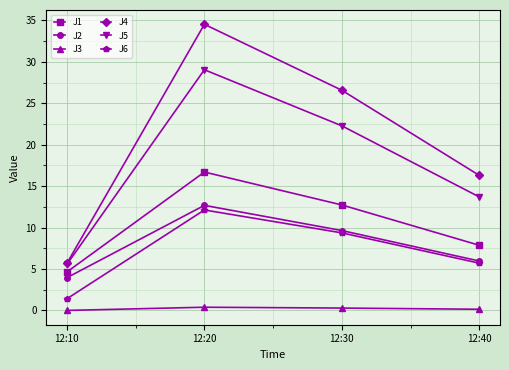

Is the value of J1 at 12:20 greater than the value of J4 at 12:20?

No